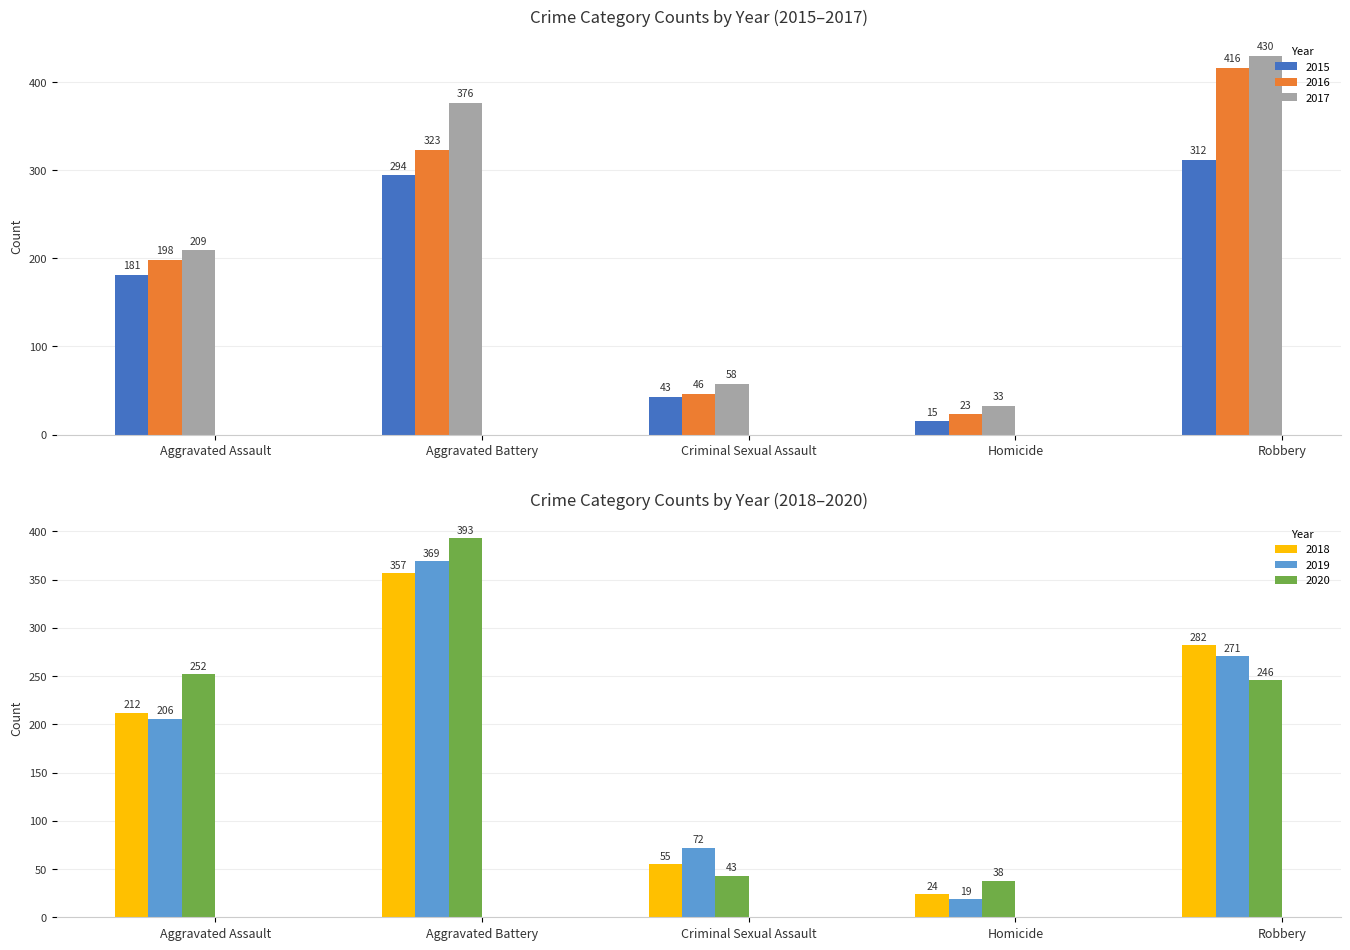

Which series has the widest spread of values?

2017